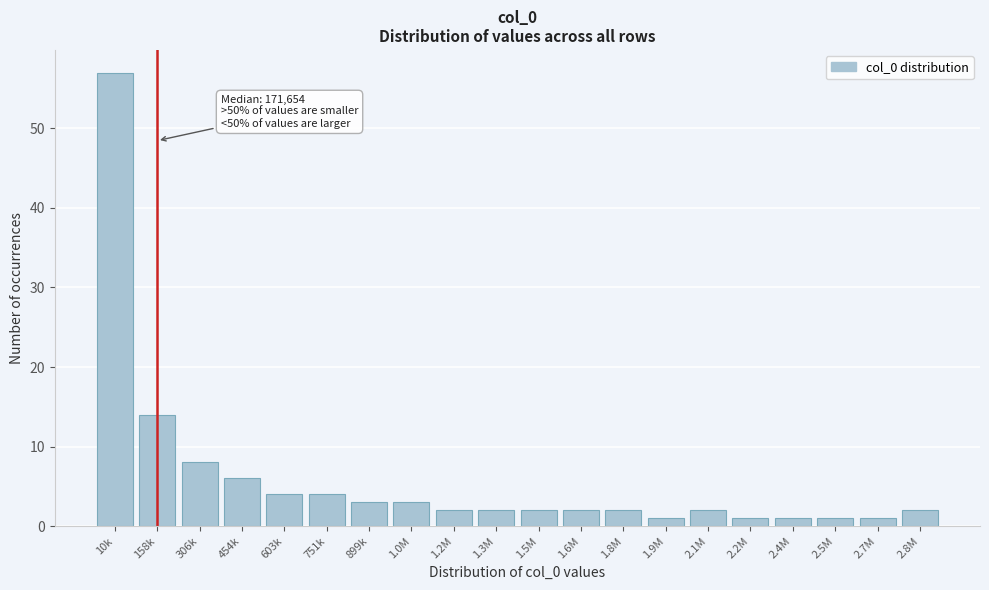

Reading left to right, transcribe all the data shown in this chart.

10k=57	158k=14	306k=8	454k=6	603k=4	751k=4	899k=3	1.0M=3	1.2M=2	1.3M=2	1.5M=2	1.6M=2	1.8M=2	1.9M=1	2.1M=2	2.2M=1	2.4M=1	2.5M=1	2.7M=1	2.8M=2